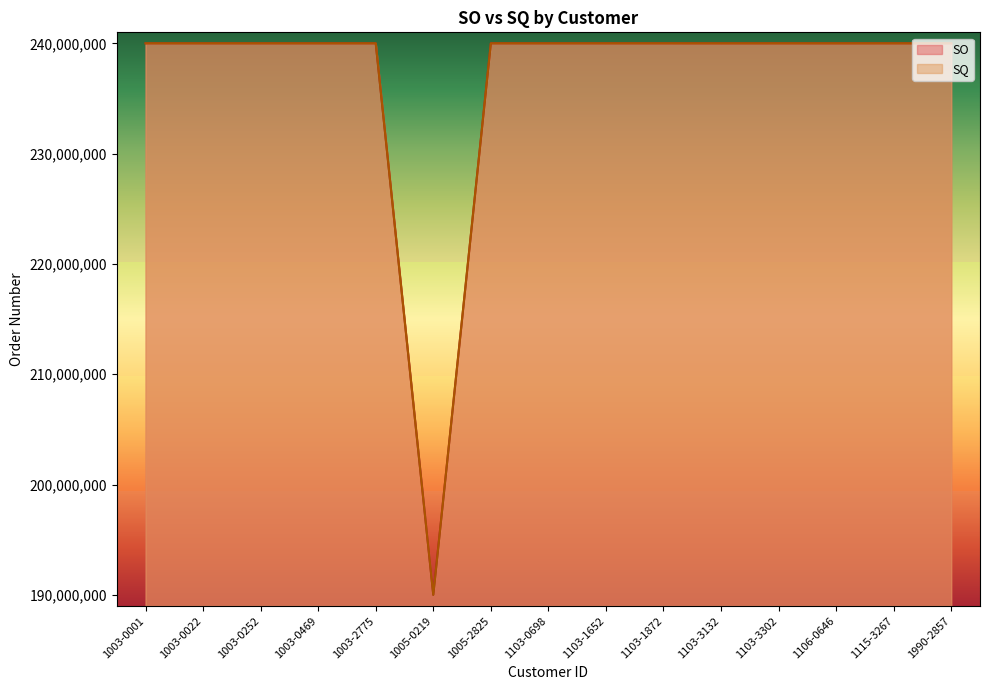

Which series changed the most between 1003-2775 and 1106-0646?

SO